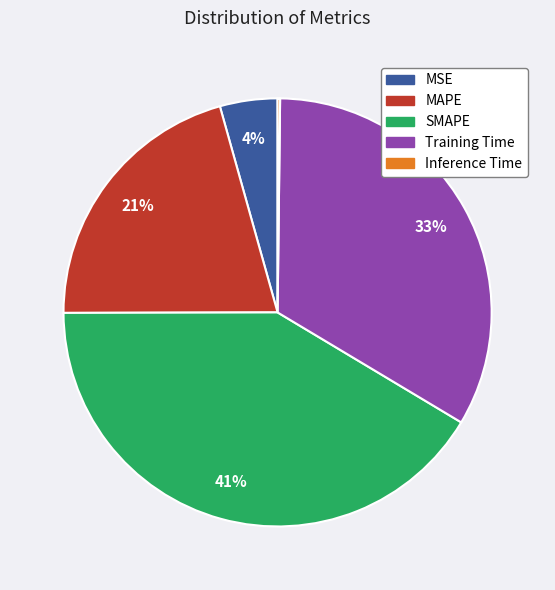

To the nearest percent, what percentage of the pie is MSE?

4%